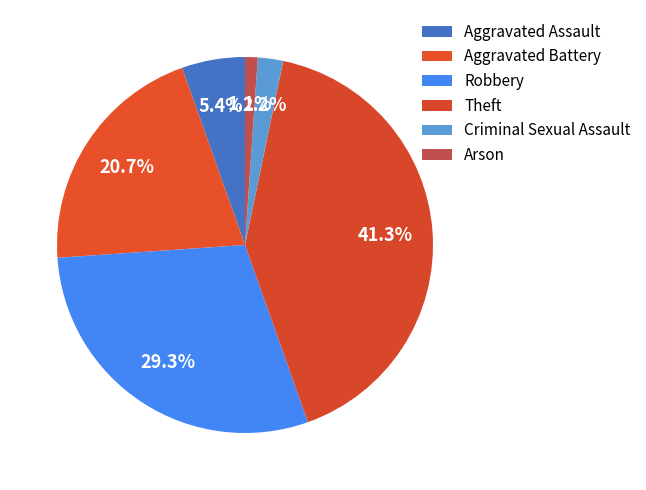

To the nearest percent, what is the combined percentage of Theft and Arson?

42%